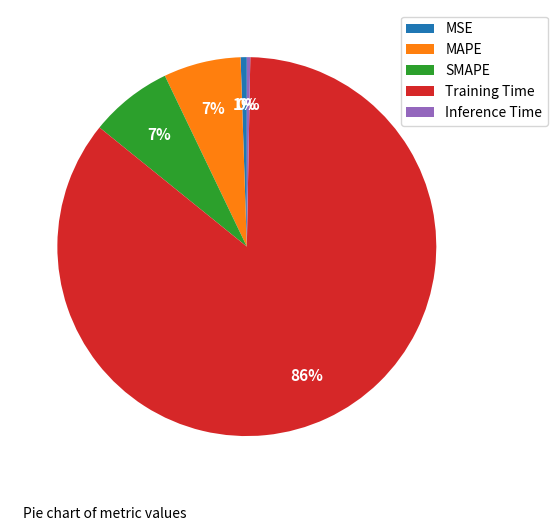

Do Inference Time and MSE together represent more than half of the pie?

No